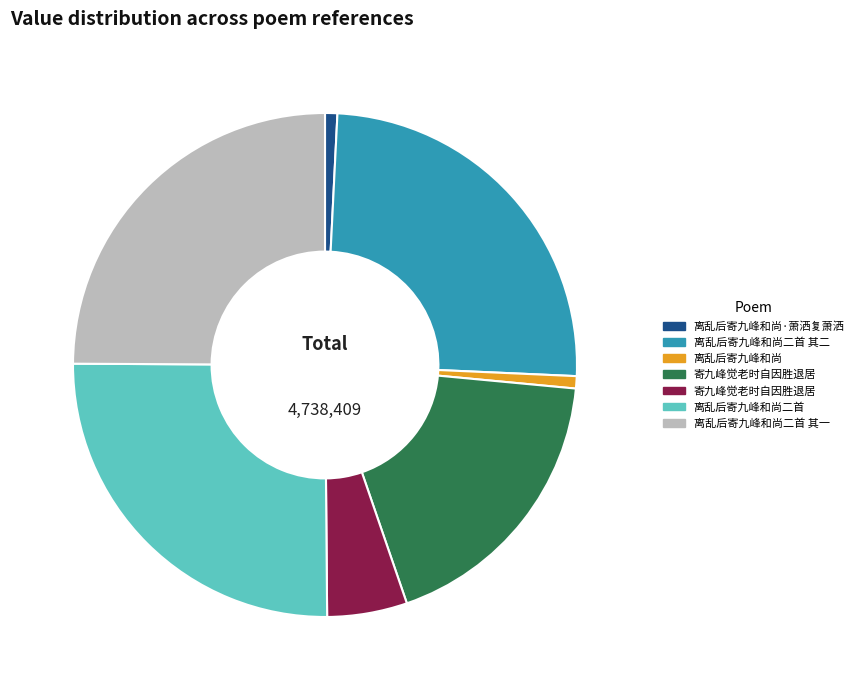

Is there any slice that represents more than half of the pie?

No